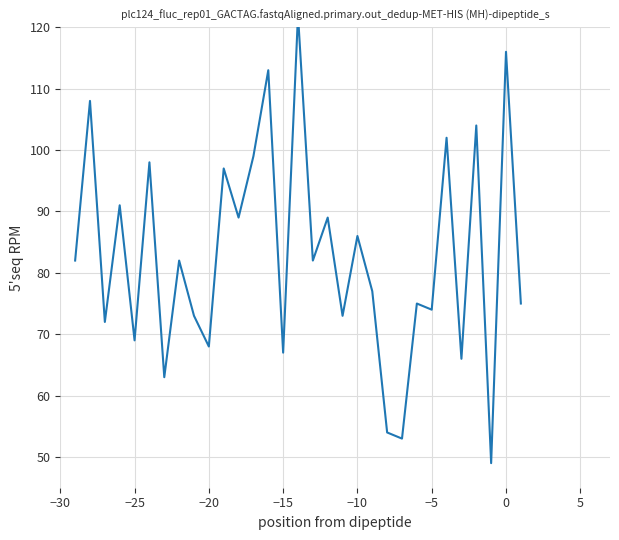

What is the difference between the maximum and minimum values?

73